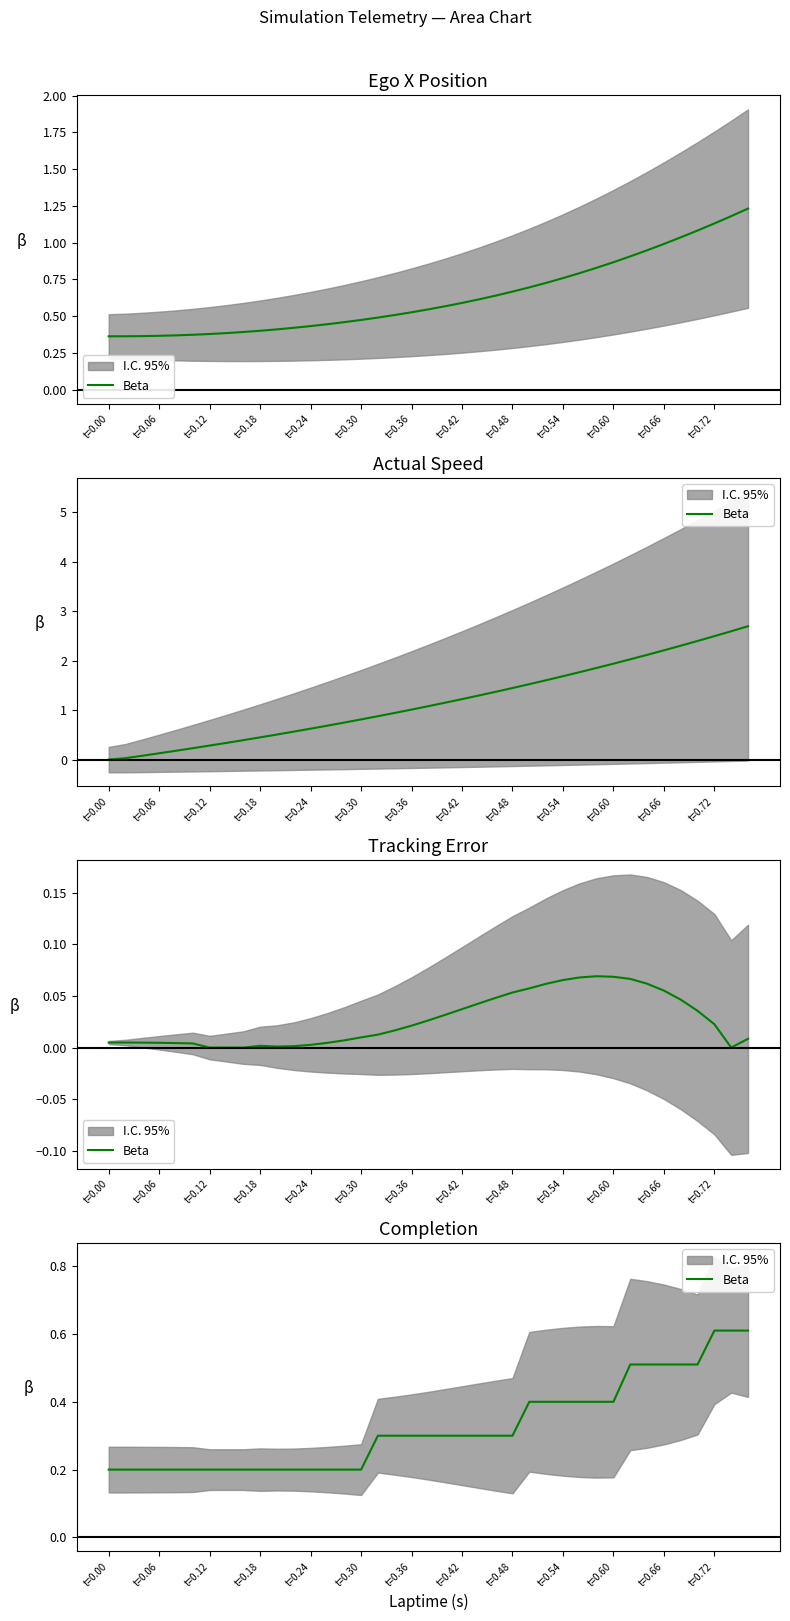

Does the chart have visible grid lines?

No